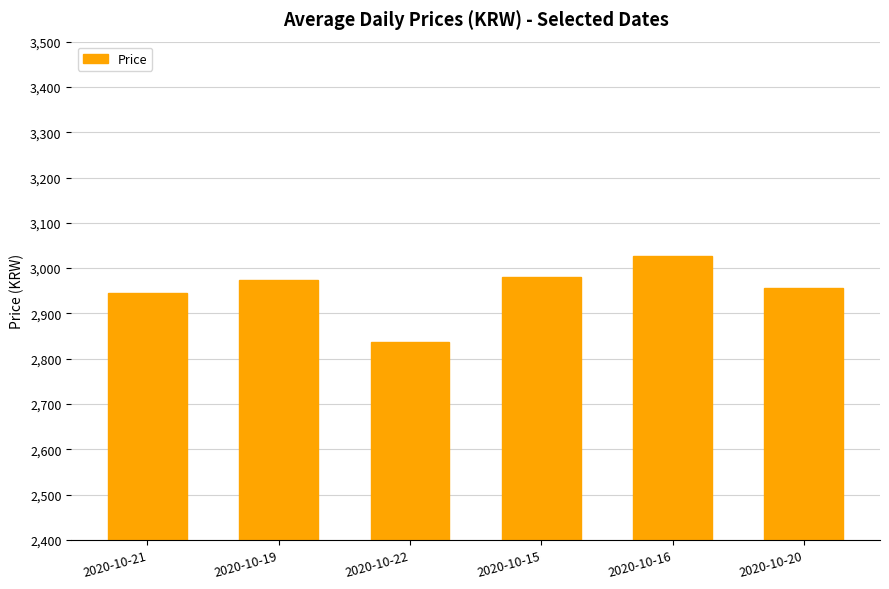

At which category does the chart reach its minimum across all series?

2020-10-22